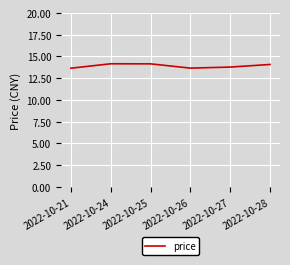

What is the change in value from 2022-10-25 to 2022-10-27?

-0.4